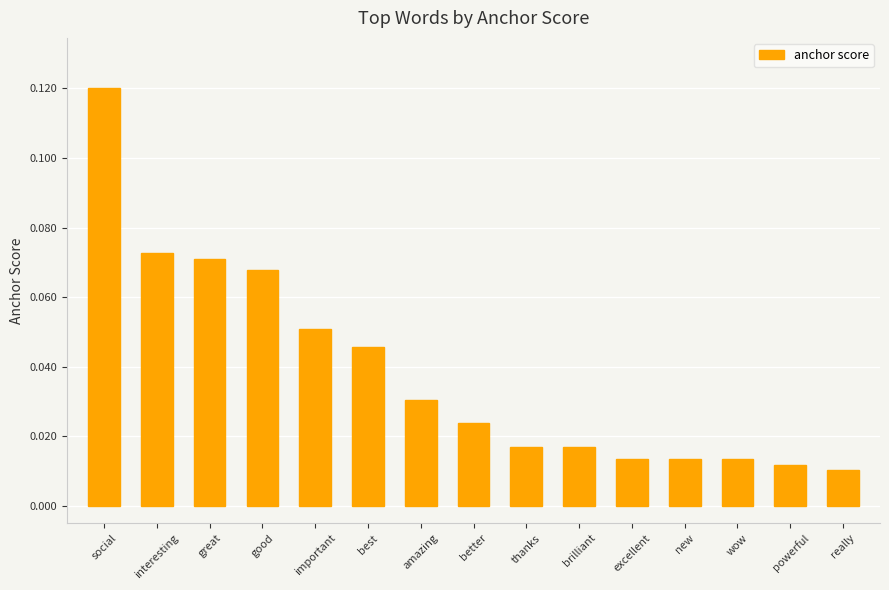

Which label corresponds to the smallest value in the chart?

really